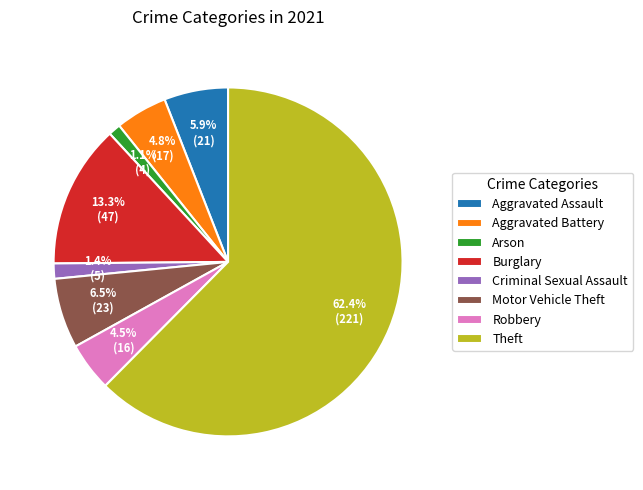

To the nearest percent, what is the average slice percentage?

12%